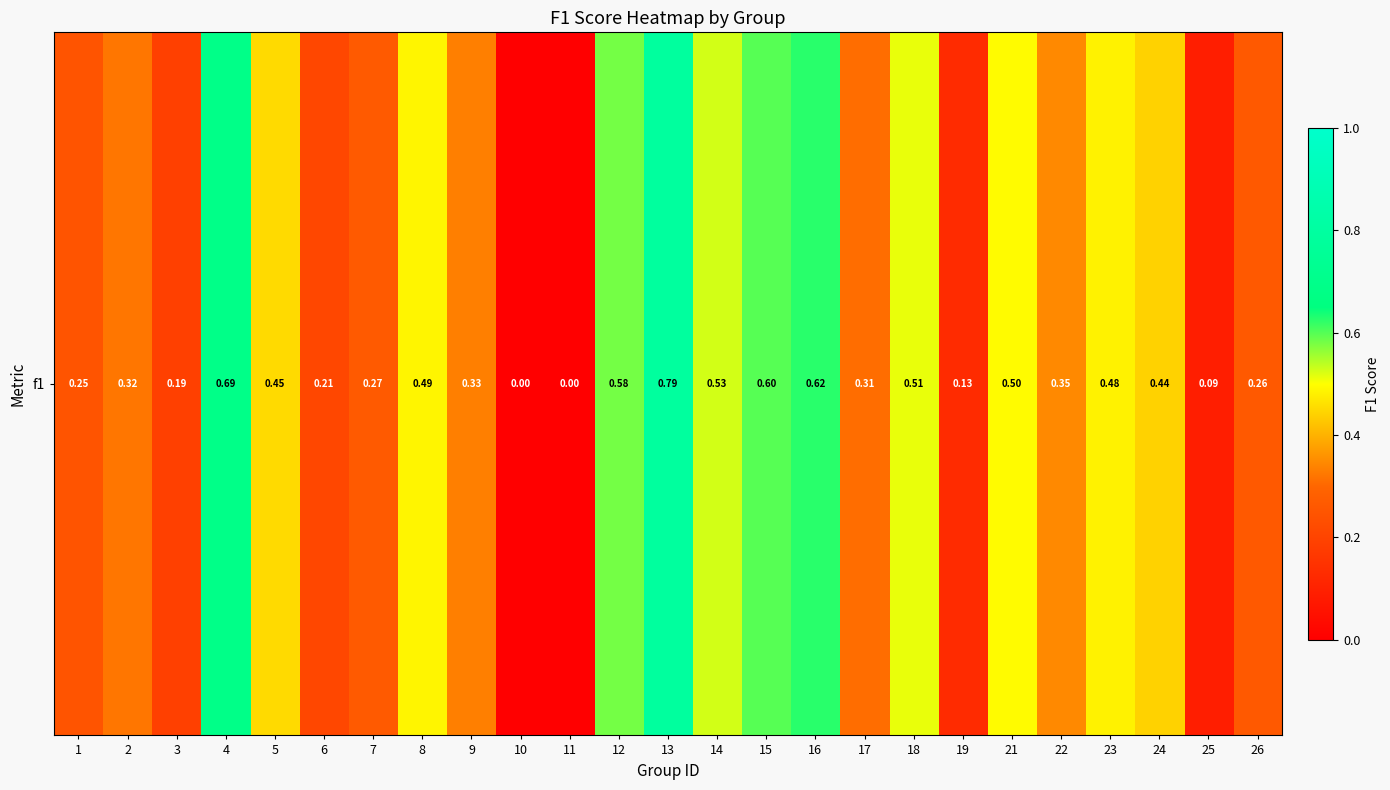

Reading left to right, what are all the values shown in this chart?

1=0.2	2=0.3	3=0.2	4=0.7	5=0.5	6=0.2	7=0.3	8=0.5	9=0.3	10=0.0	11=0.0	12=0.6	13=0.8	14=0.5	15=0.6	16=0.6	17=0.3	18=0.5	19=0.1	21=0.5	22=0.3	23=0.5	24=0.4	25=0.1	26=0.3